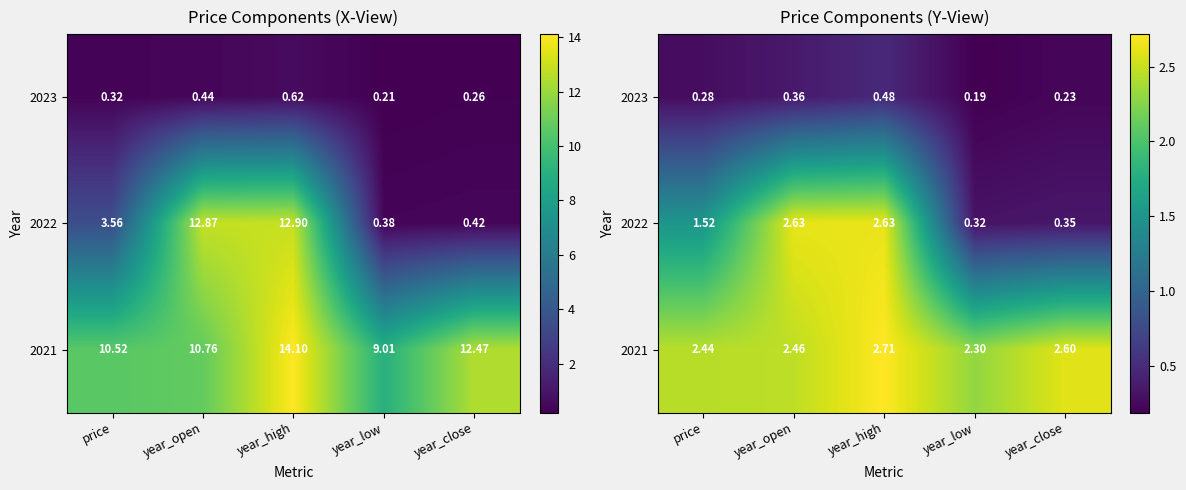

What is the spread (max minus min) of values at year_open?

2.3